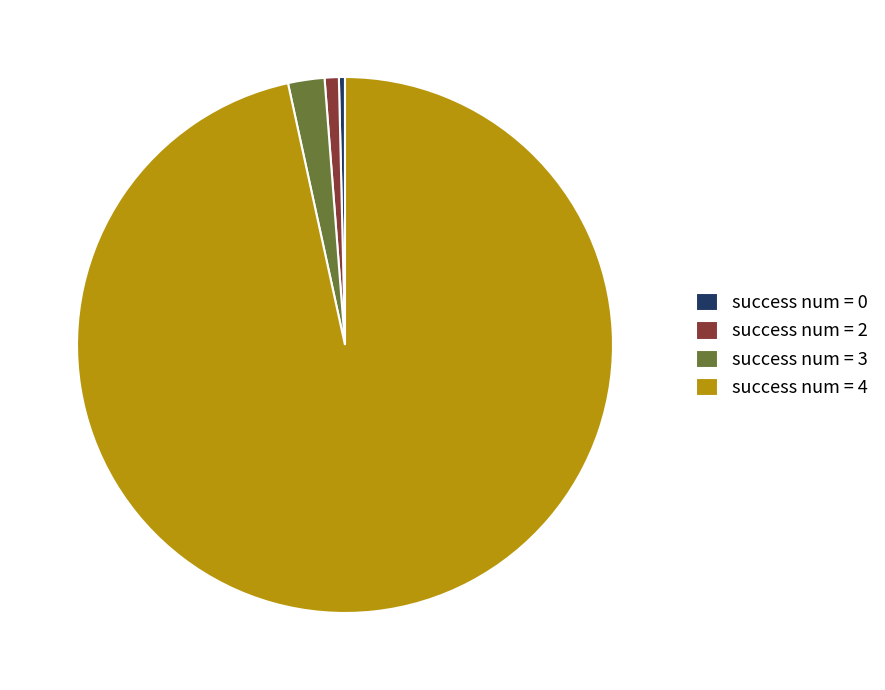

The success num = 0 slice represents 7% of the pie. True or false?

False